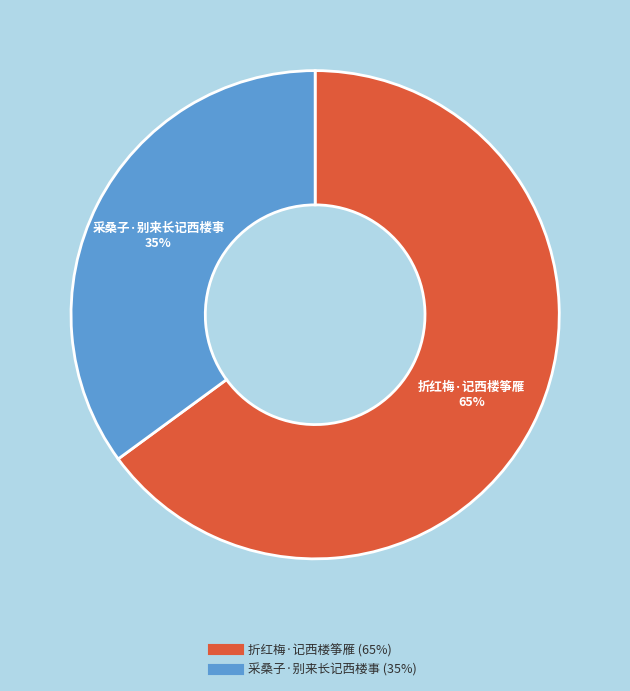

To the nearest percent, what is the difference between the largest and smallest slice percentages?

30%